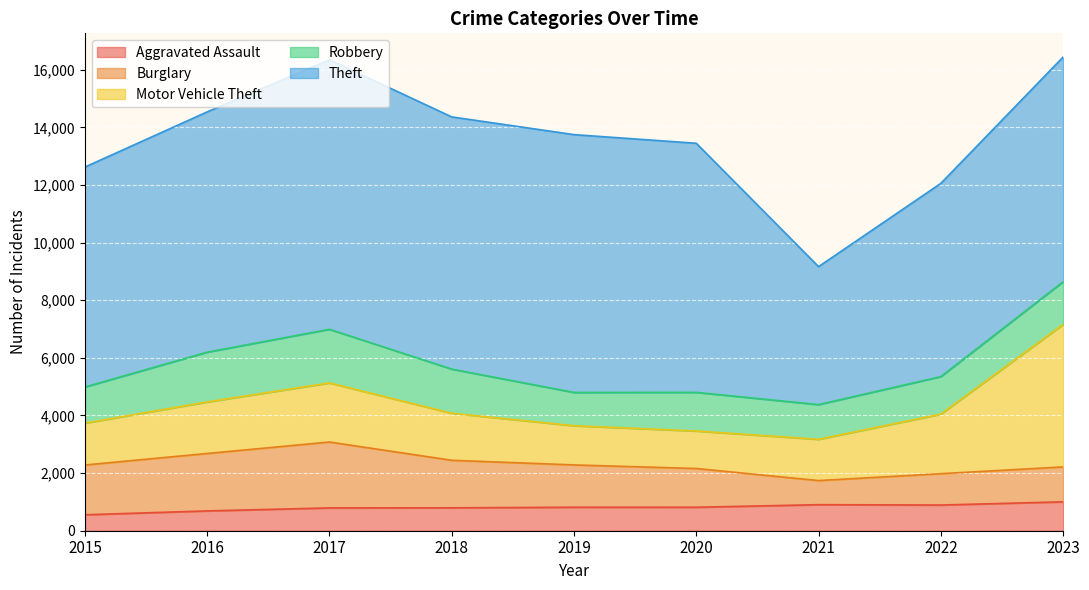

What is the smallest value displayed?

554